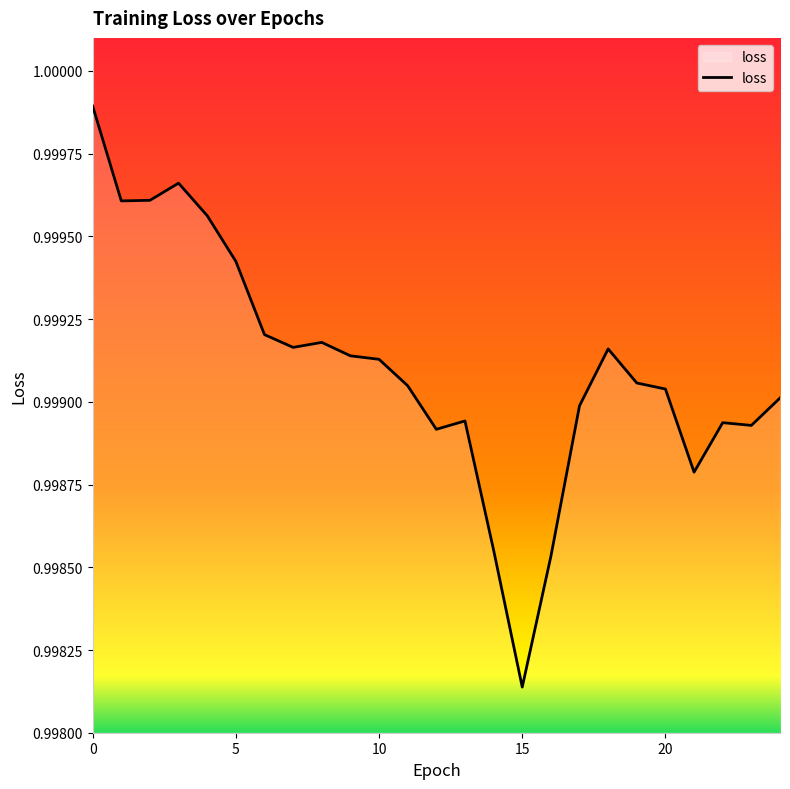

What is the value of the 4th point from the left?

1.0